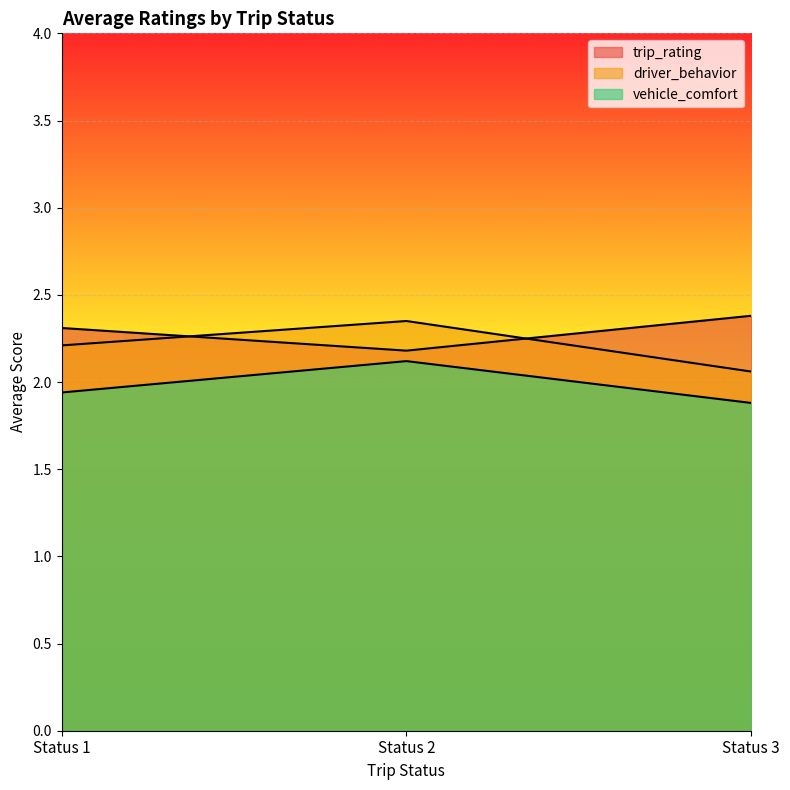

Between Status 2 and Status 3, which is larger?

Status 3